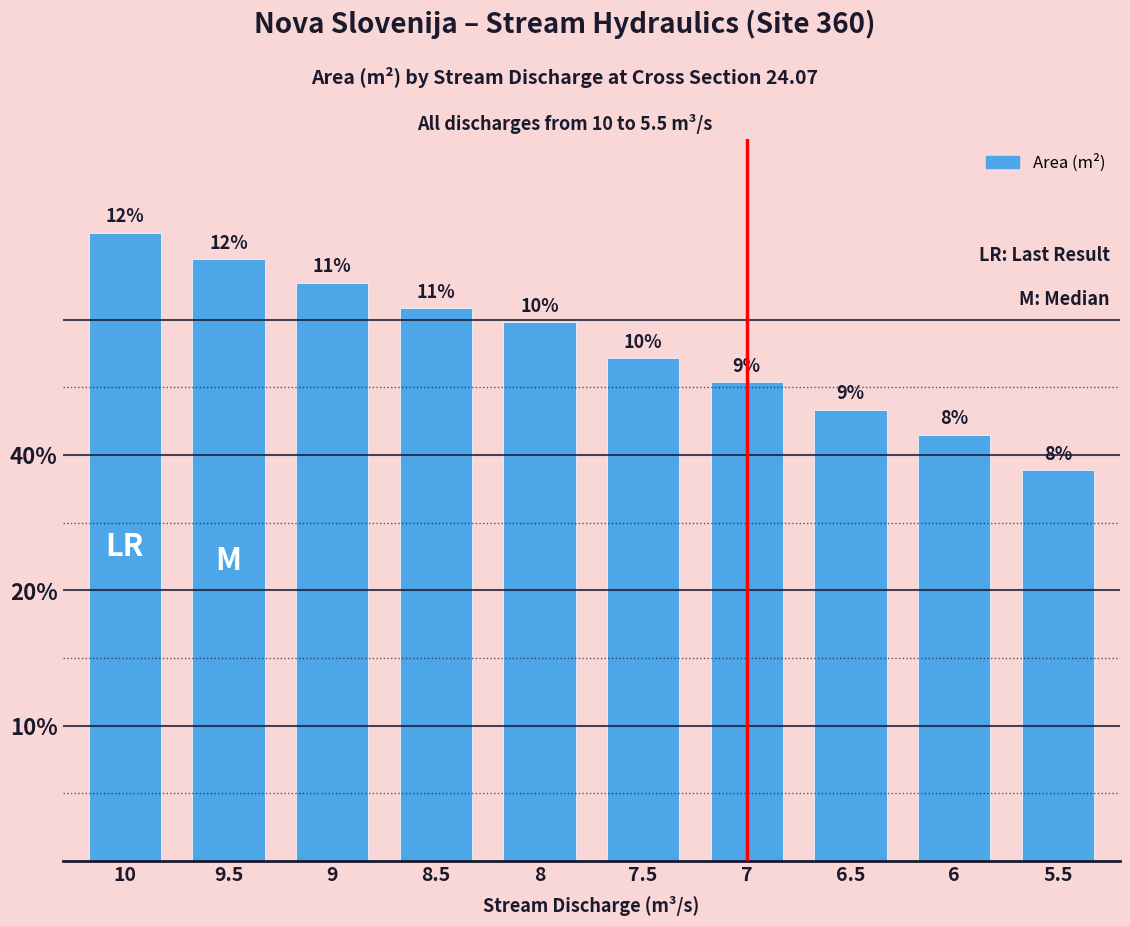

Does the chart contain any negative values?

No